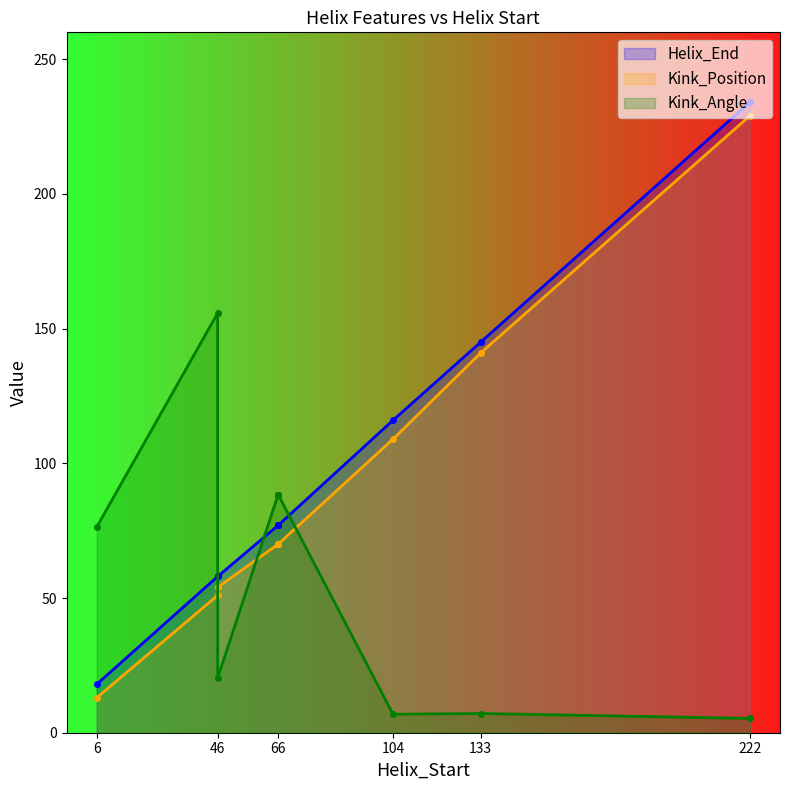

How many times do Kink_Angle and Kink_Position cross each other?

3